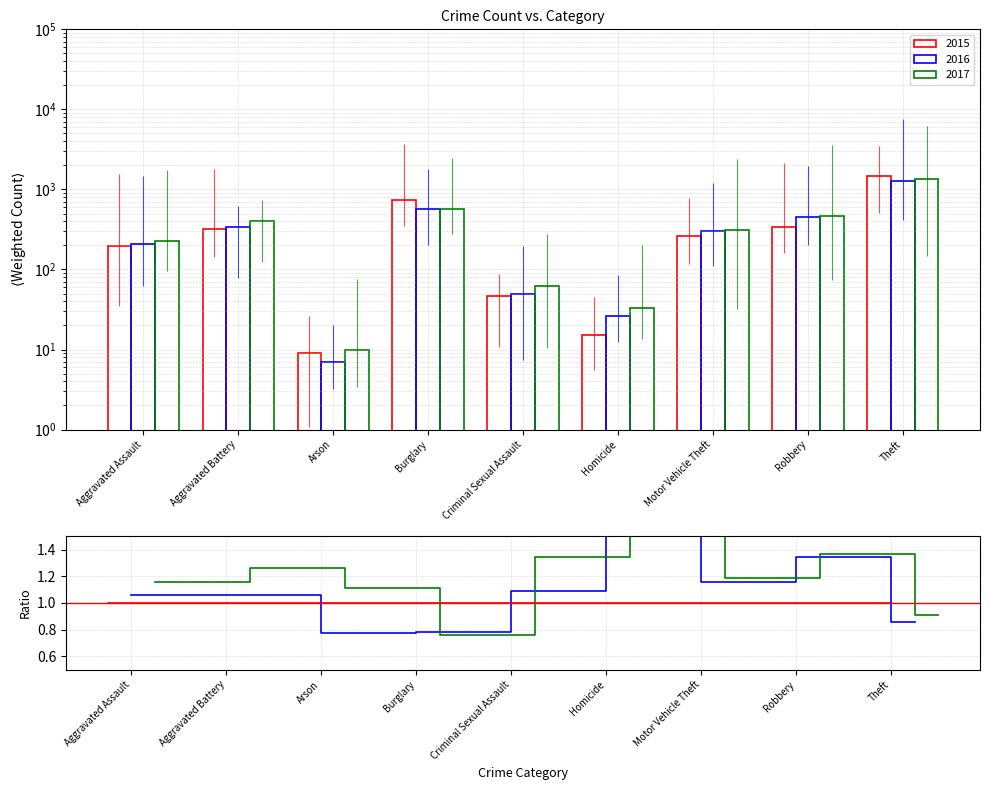

Read the 2015 value at Robbery, to the nearest 10.

340